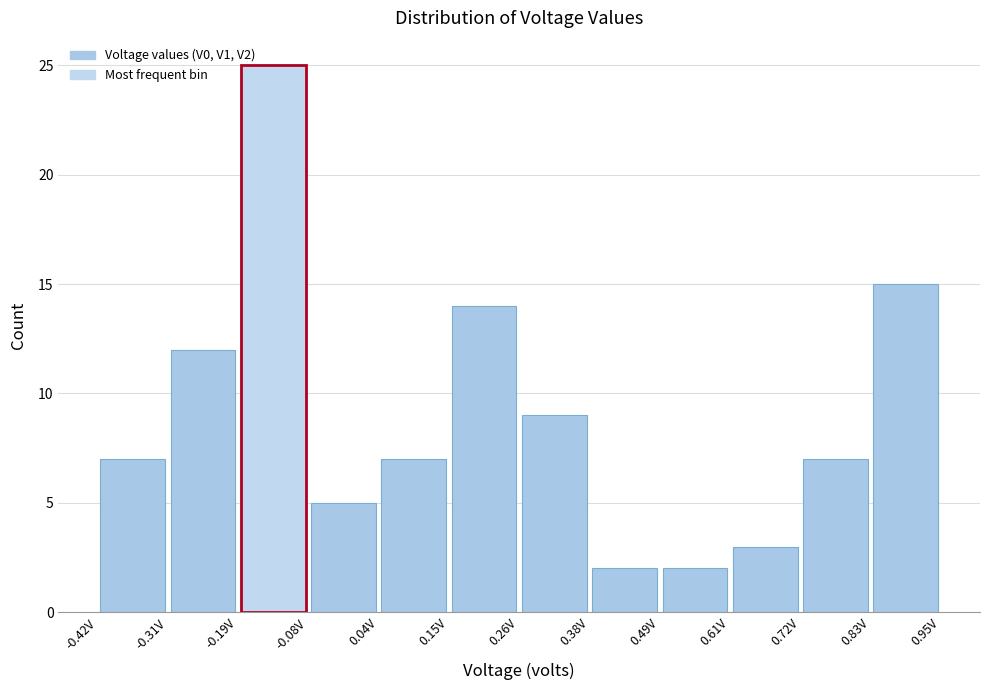

What is the height of the bar covering 0.14 to 0.26 on the x-axis? Neither the bar edges nor the heights are printed on the chart, so give them approximately, as read against the axes.

14